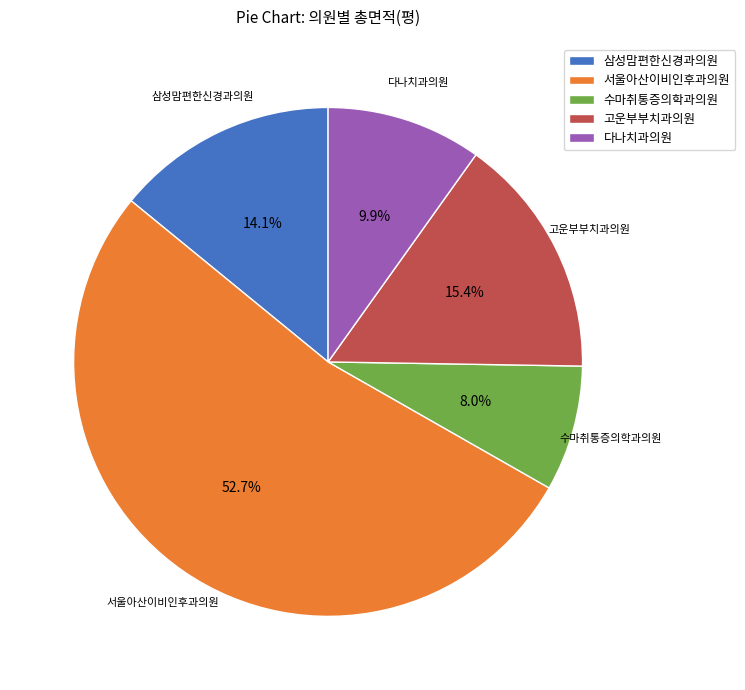

To the nearest percent, what percentage of the pie is 서울아산이비인후과의원?

53%